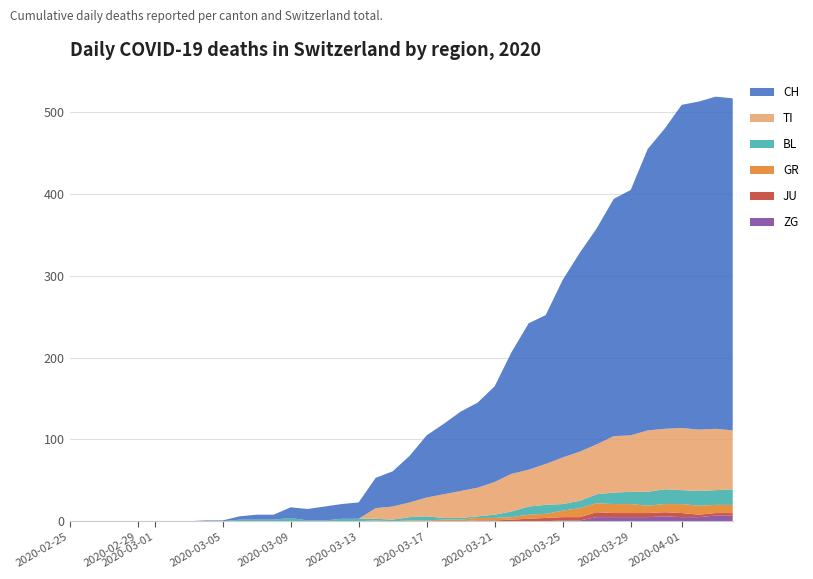

Reading right to left, extract all data points from this chart.

ZG: 39=7	38=7	37=5	36=5	35=6	34=5	33=5	32=5	31=5	30=1	29=1	28=0	27=0	26=0	25=0	24=0	23=0	22=0	21=0	20=0	19=0	18=0	17=0	16=0	15=0	14=0	13=0	12=0	11=0	10=0	9=0	8=0	7=0	6=0	5=0	4=0	3=0	2=0	1=0	0=0
JU: 39=3	38=3	37=3	36=5	35=5	34=5	33=5	32=5	31=6	30=4	29=4	28=4	27=3	26=2	25=1	24=1	23=0	22=0	21=0	20=0	19=0	18=0	17=0	16=0	15=0	14=0	13=0	12=0	11=0	10=0	9=0	8=0	7=0	6=0	5=0	4=0	3=0	2=0	1=0	0=0
GR: 39=10	38=10	37=11	36=11	35=10	34=9	33=11	32=11	31=11	30=11	29=8	28=5	27=5	26=3	25=3	24=3	23=2	22=2	21=1	20=1	19=0	18=1	17=0	16=0	15=0	14=0	13=0	12=0	11=0	10=0	9=0	8=0	7=0	6=0	5=0	4=0	3=0	2=0	1=0	0=0
BL: 39=19	38=18	37=18	36=17	35=18	34=17	33=15	32=14	31=11	30=9	29=8	28=11	27=10	26=7	25=4	24=2	23=2	22=2	21=5	20=4	19=2	18=2	17=3	16=3	15=1	14=1	13=4	12=2	11=2	10=2	9=0	8=0	7=0	6=0	5=0	4=0	3=0	2=0	1=0	0=0
TI: 39=72	38=75	37=75	36=76	35=74	34=75	33=69	32=69	31=61	30=60	29=57	28=50	27=45	26=46	25=40	24=35	23=33	22=29	21=23	20=18	19=16	18=13	17=0	16=0	15=0	14=0	13=0	12=0	11=0	10=0	9=0	8=0	7=0	6=0	5=0	4=0	3=0	2=0	1=0	0=0
CH: 39=406	38=406	37=401	36=395	35=367	34=344	33=300	32=290	31=264	30=243	29=217	28=182	27=179	26=149	25=117	24=104	23=97	22=86	21=76	20=57	19=43	18=37	17=20	16=18	15=17	14=14	13=13	12=6	11=6	10=4	9=1	8=1	7=0	6=0	5=0	4=0	3=0	2=0	1=0	0=0